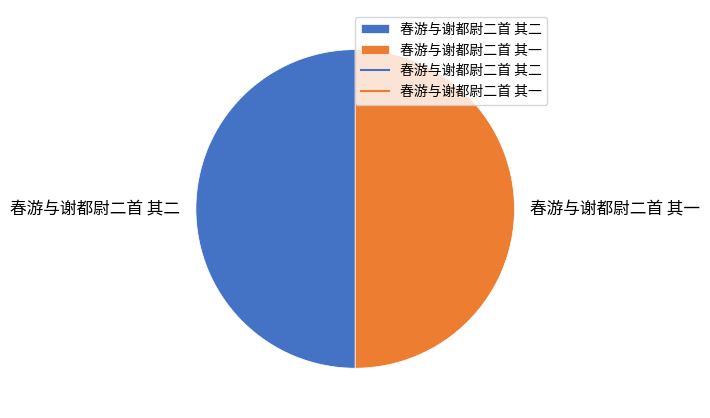

What is the ratio of the value at 春游与谢都尉二首 其一 to the value at 春游与谢都尉二首 其二?

1.0